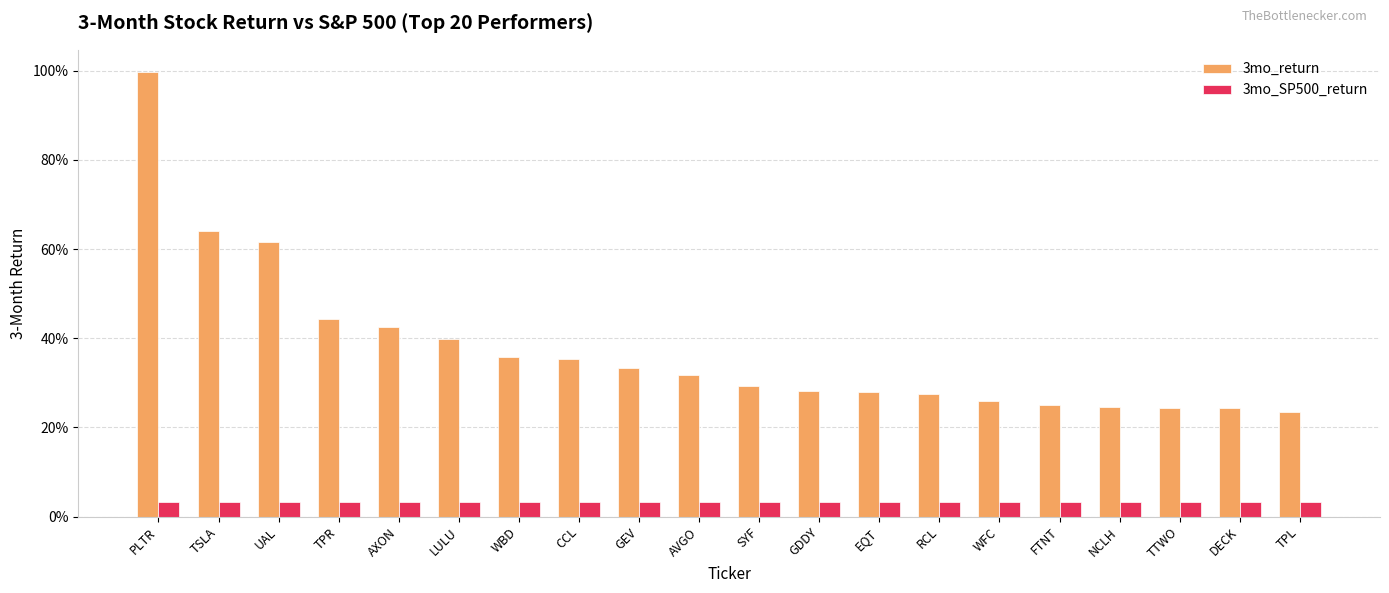

Reading left to right, extract all data points from this chart.

3mo_return: PLTR=1.0	TSLA=0.6	UAL=0.6	TPR=0.4	AXON=0.4	LULU=0.4	WBD=0.4	CCL=0.4	GEV=0.3	AVGO=0.3	SYF=0.3	GDDY=0.3	EQT=0.3	RCL=0.3	WFC=0.3	FTNT=0.2	NCLH=0.2	TTWO=0.2	DECK=0.2	TPL=0.2
3mo_SP500_return: PLTR=0.0	TSLA=0.0	UAL=0.0	TPR=0.0	AXON=0.0	LULU=0.0	WBD=0.0	CCL=0.0	GEV=0.0	AVGO=0.0	SYF=0.0	GDDY=0.0	EQT=0.0	RCL=0.0	WFC=0.0	FTNT=0.0	NCLH=0.0	TTWO=0.0	DECK=0.0	TPL=0.0